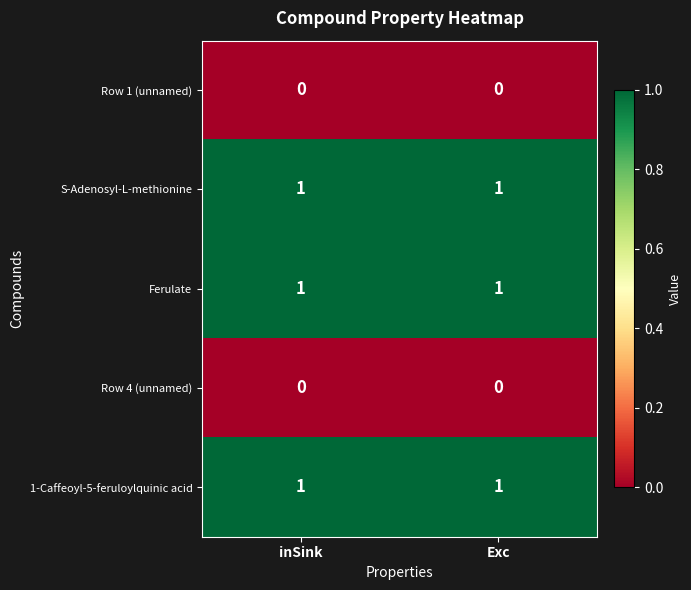

What is the total value across all series at inSink?

3